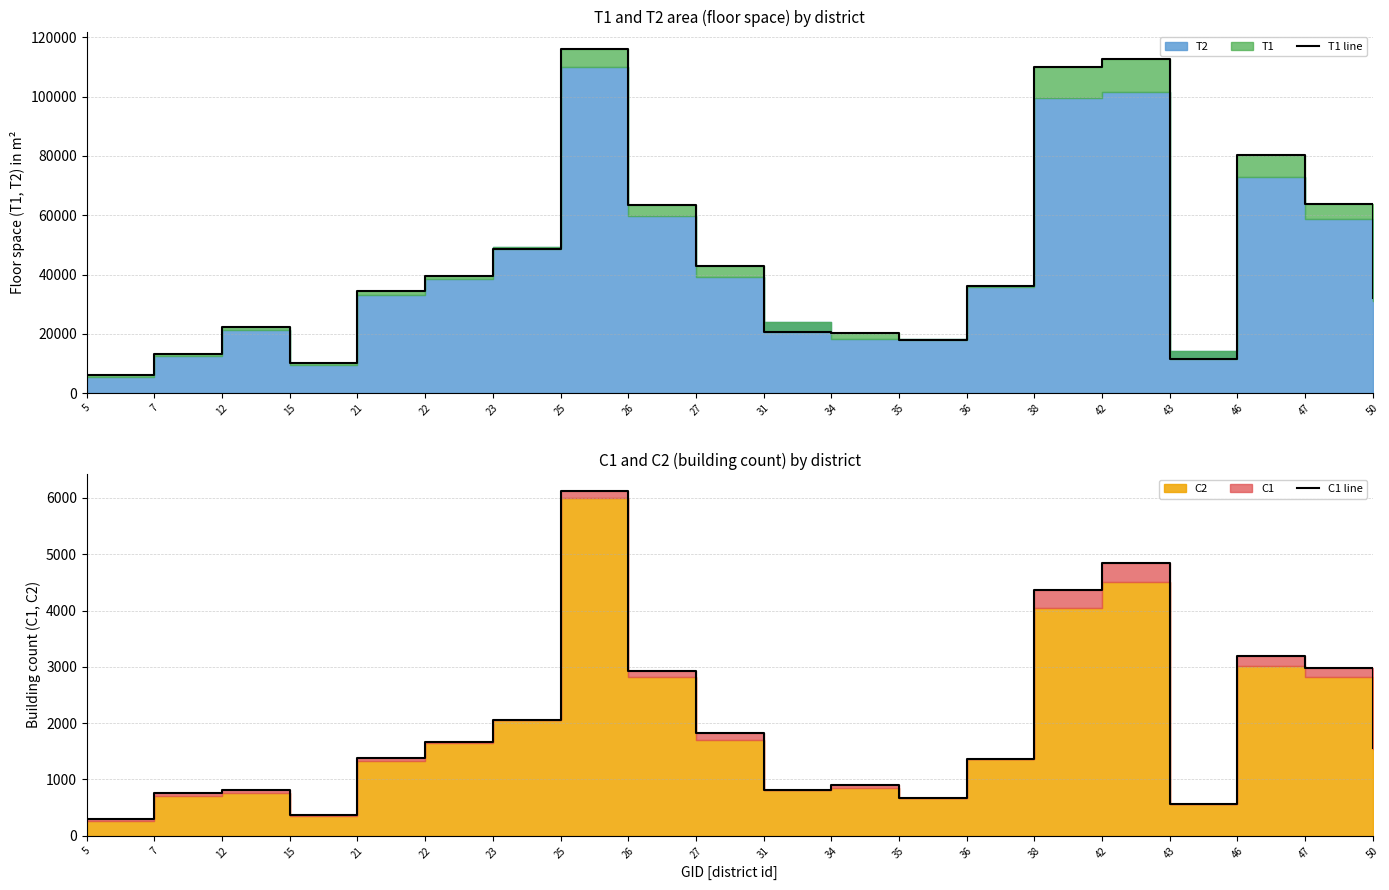

At which label does C1 line first exceed 1565?

22